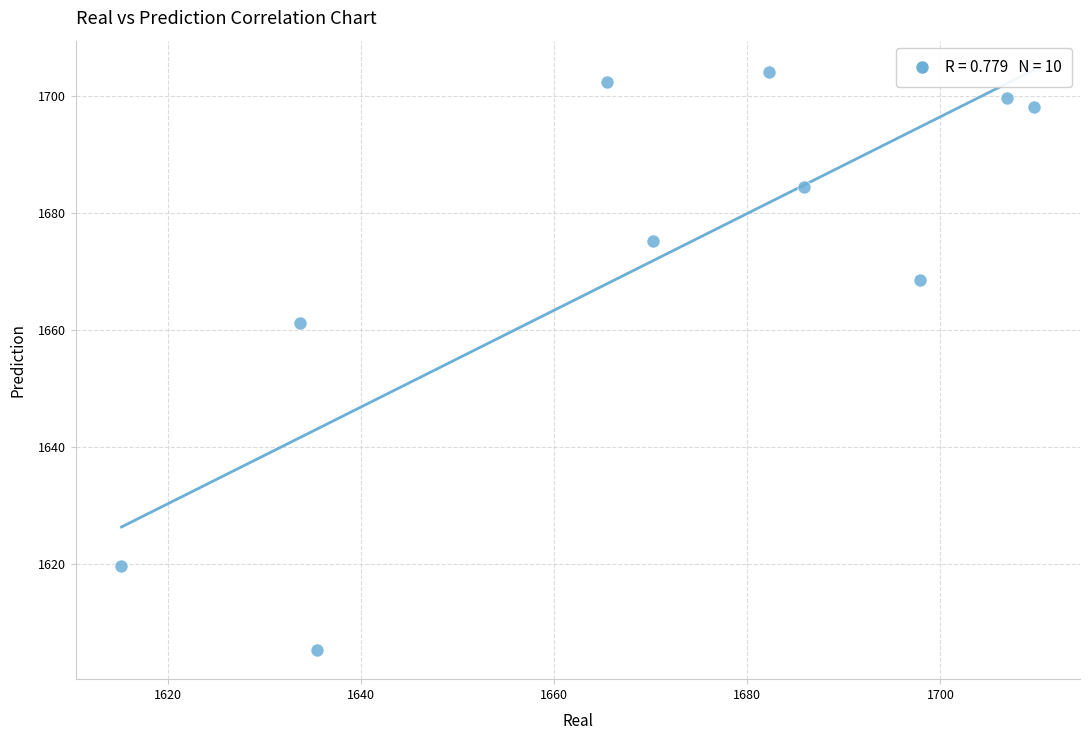

What Y value in the scatter plot is closest to 1654?

1661.3